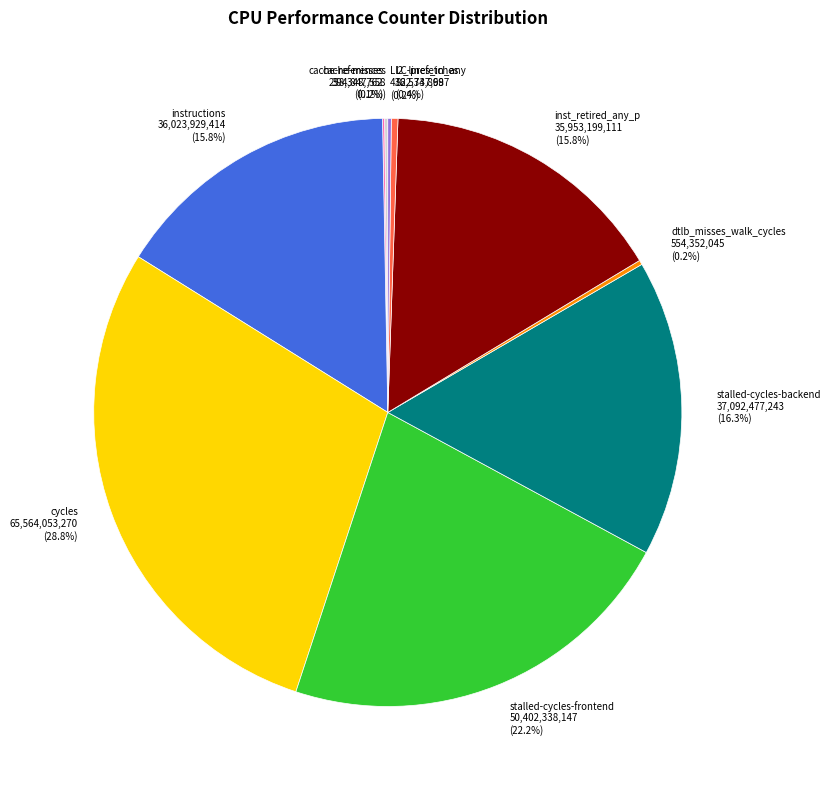

Is there a majority slice in this chart?

No